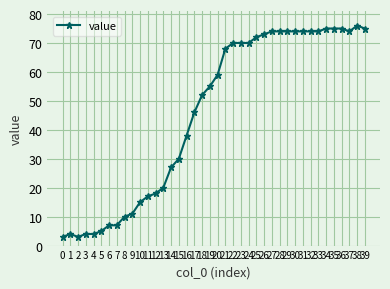

True or false: there are more than 1 points higher than both neighbors.

True